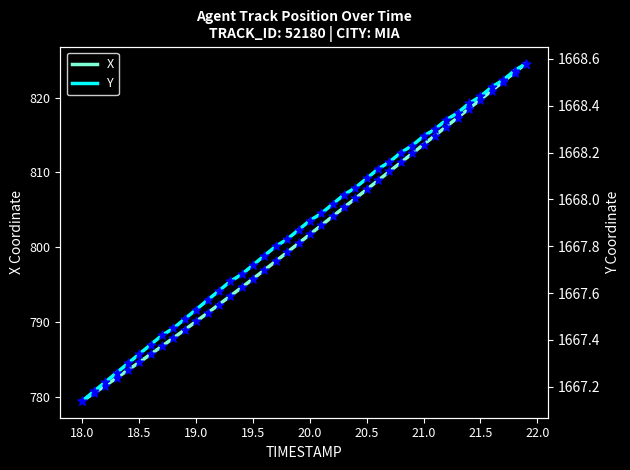

What is the highest value of the X series?

824.6